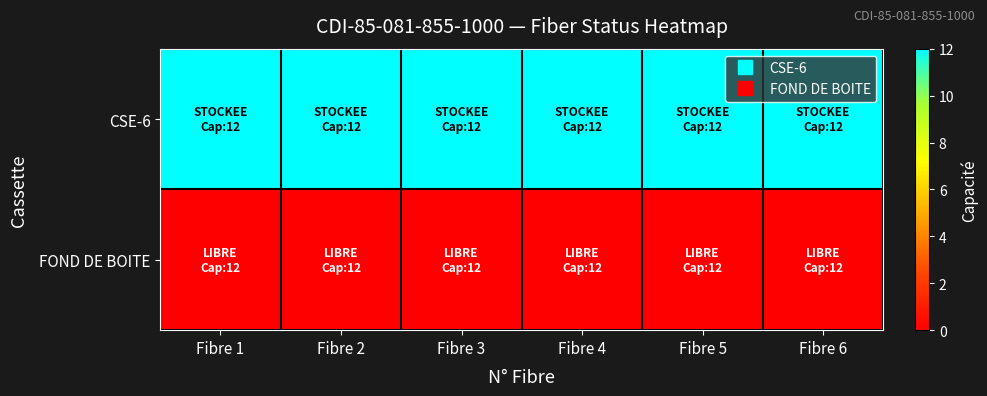

What is the total value across all series at Fibre 6?

12